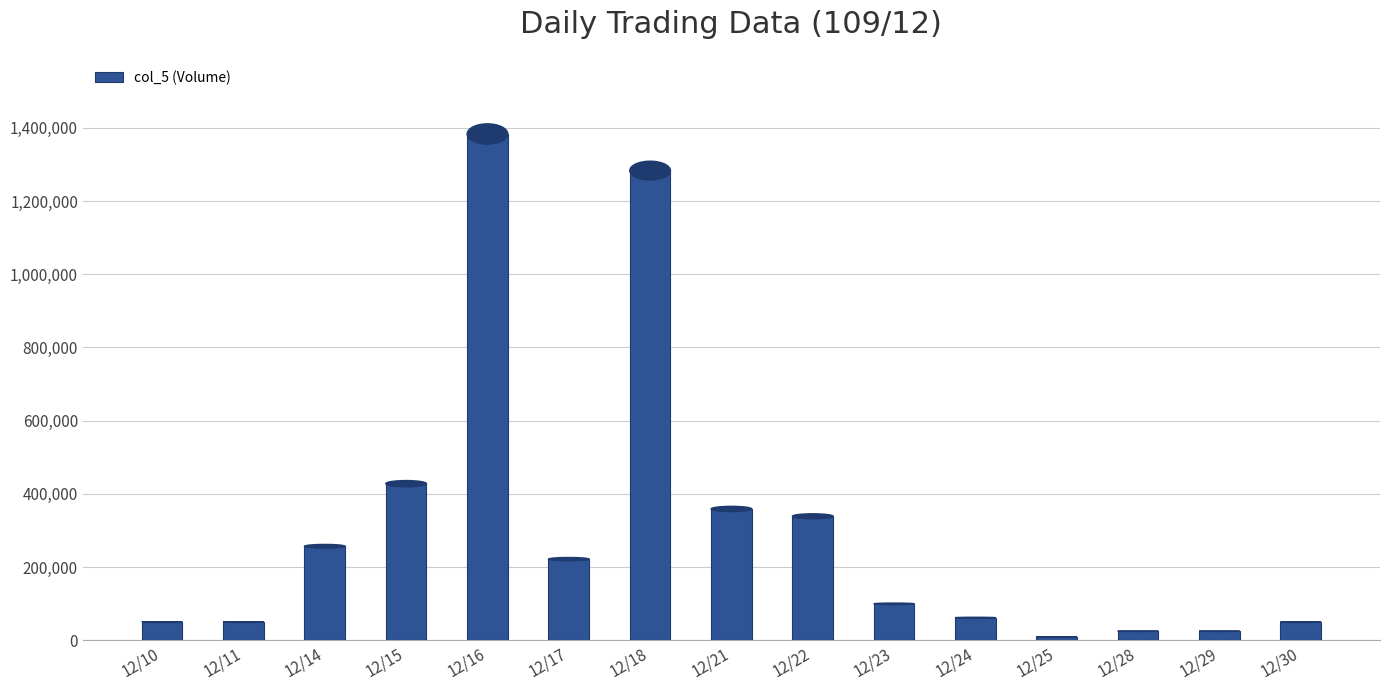

Reading right to left, transcribe all the data shown in this chart.

12/30=50000	12/29=25000	12/28=25000	12/25=10000	12/24=62000	12/23=100000	12/22=339000	12/21=359000	12/18=1283000	12/17=222000	12/16=1383000	12/15=428000	12/14=257000	12/11=50000	12/10=50000